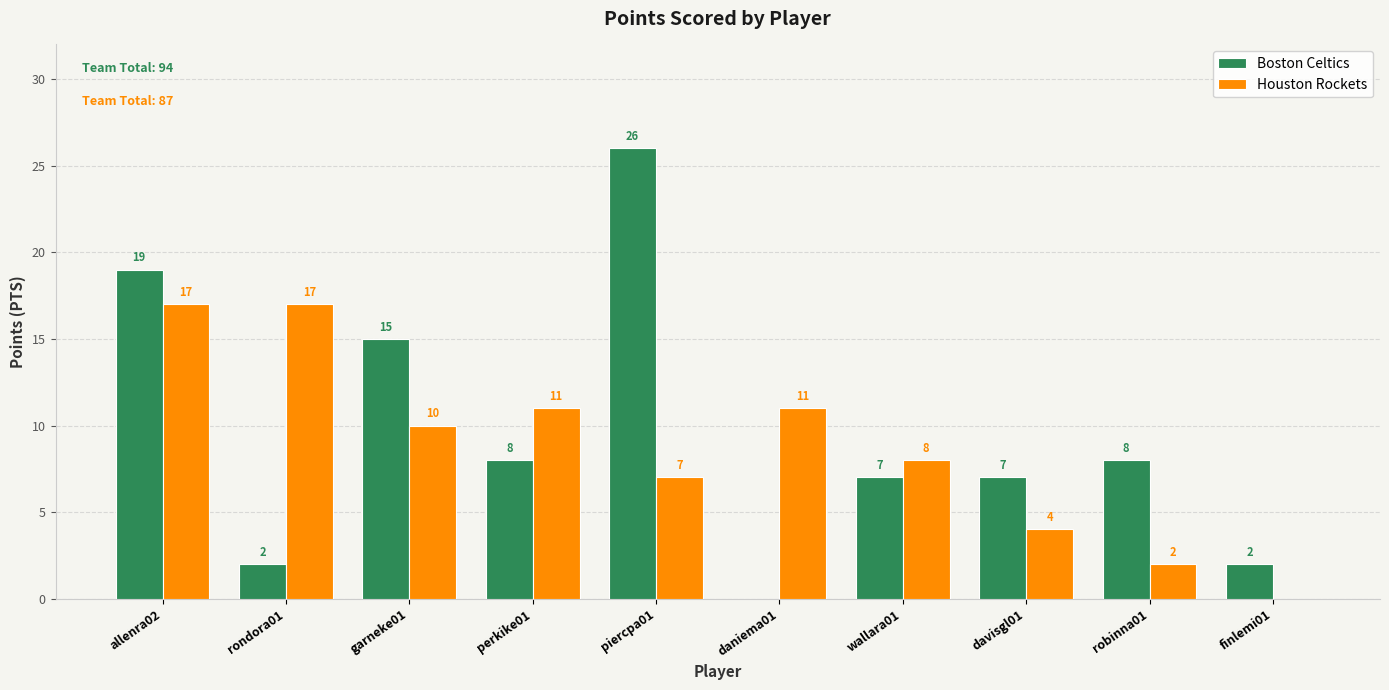

What is the maximum value for Boston Celtics?

26